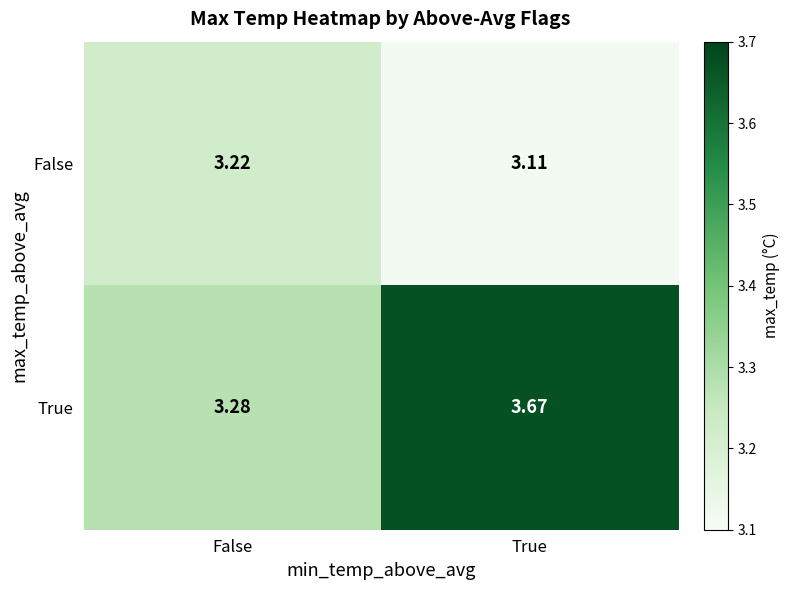

At which category does the chart reach its minimum across all series?

True